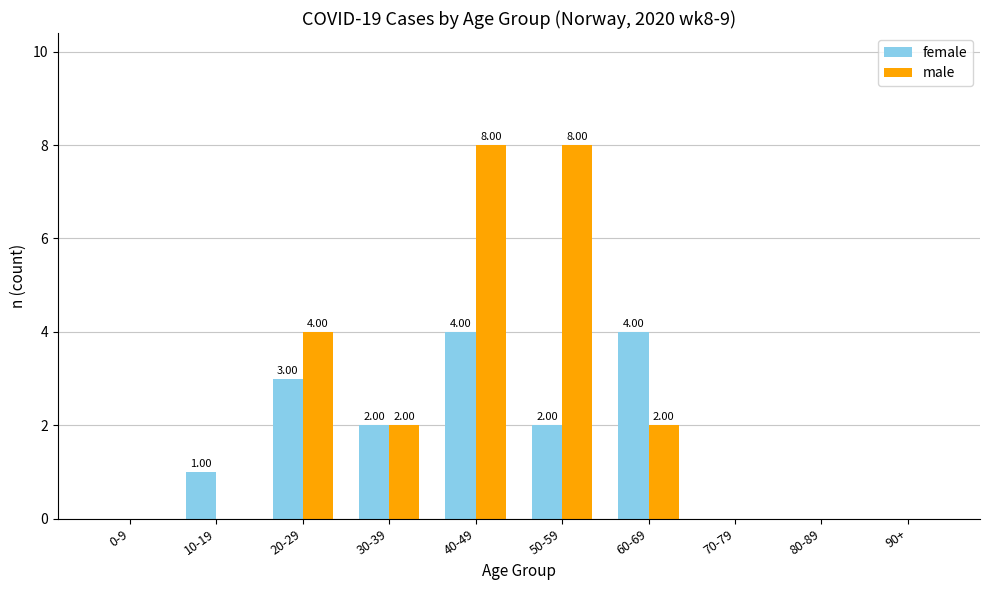

The value of male at 0-9 is 5. True or false?

False